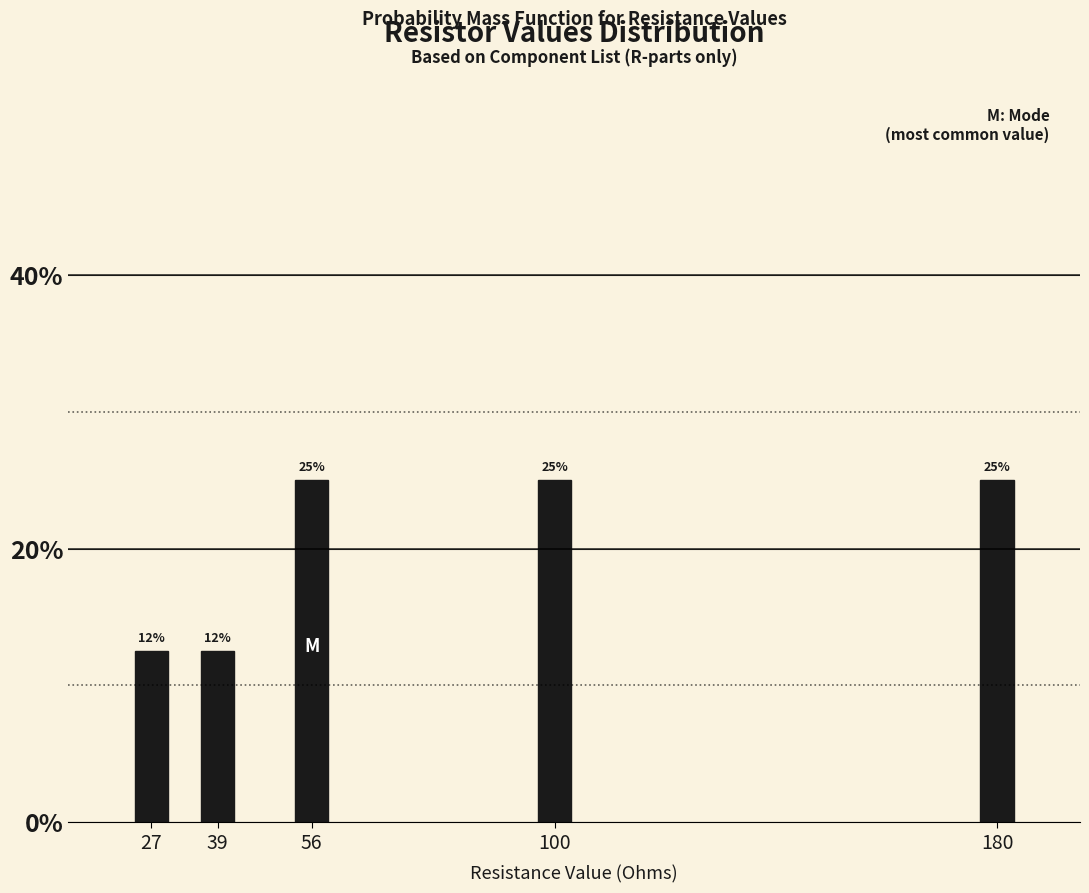

Are the bars horizontal?

No